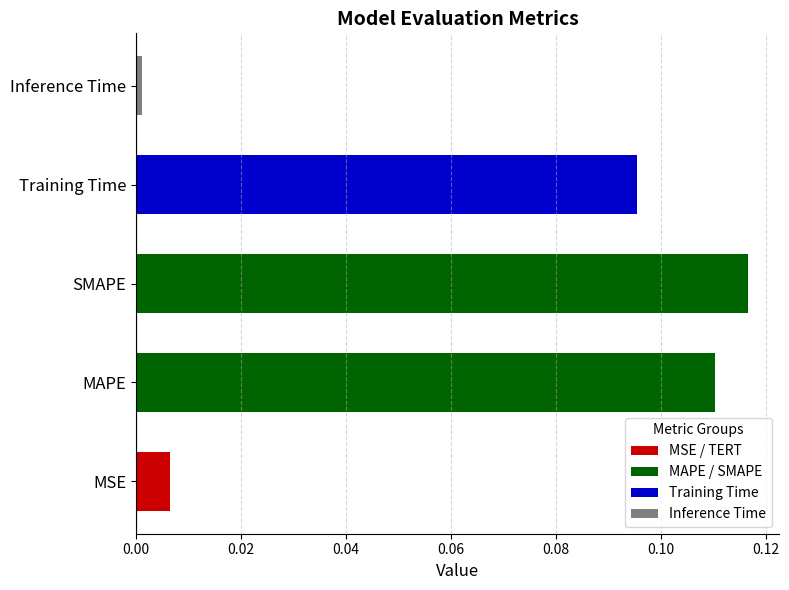

The value at SMAPE is 0.1. True or false?

True